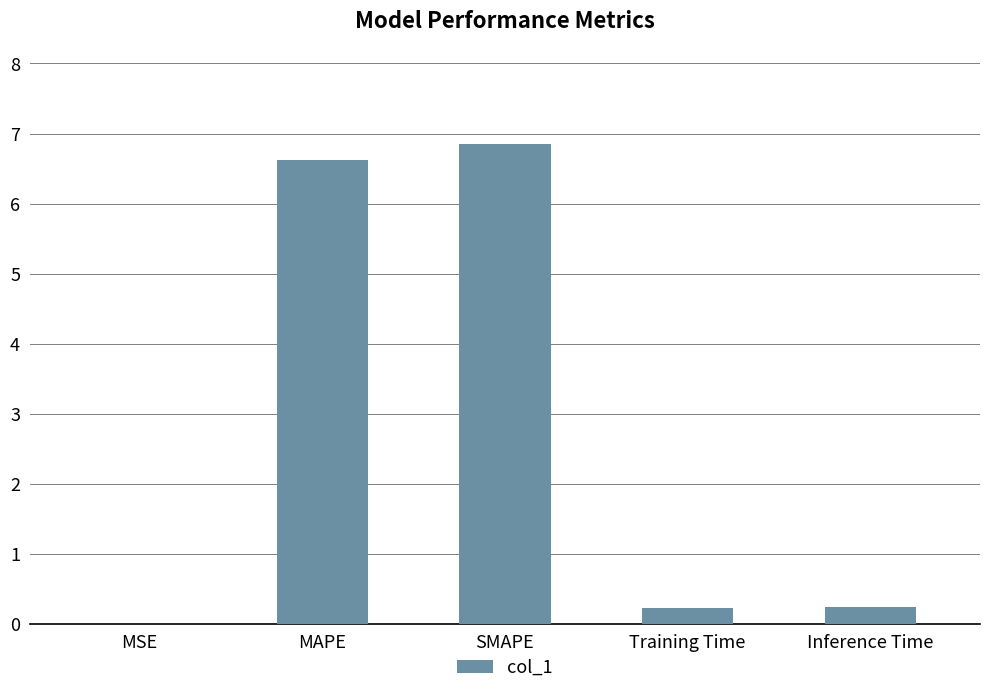

Which label corresponds to the largest value in the chart?

SMAPE